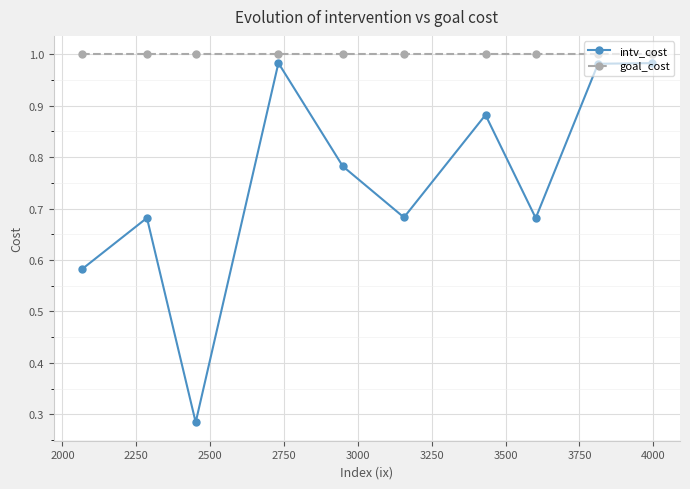

List the series in order of their overall mean, highest first.

goal_cost, intv_cost